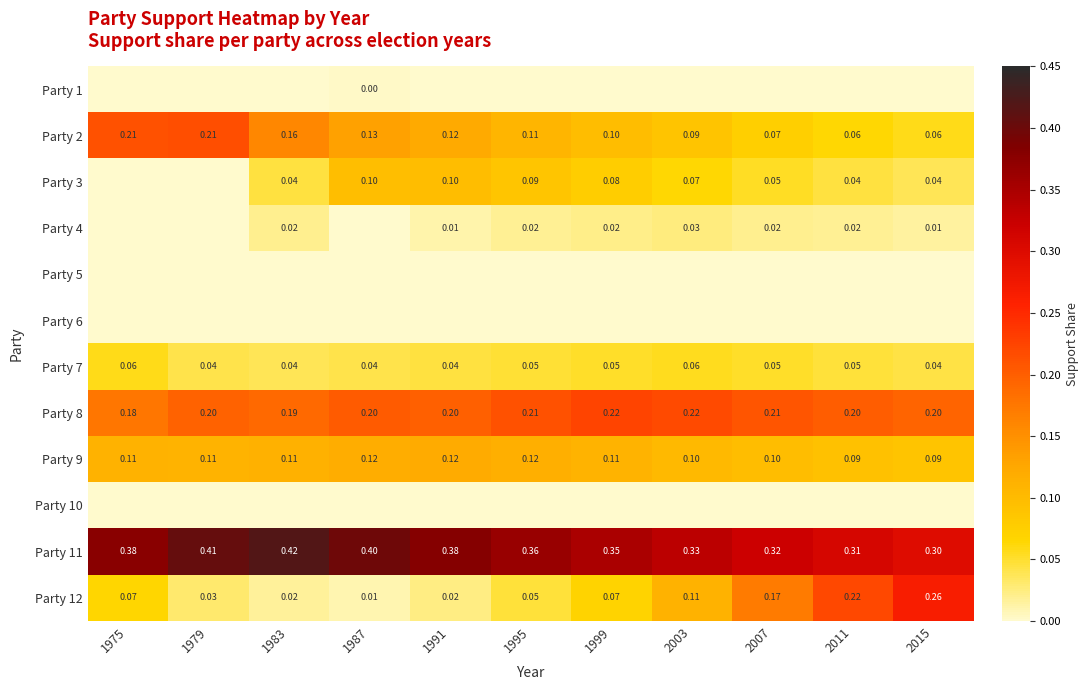

The Party 10 series shows 0.0 at 1987. True or false?

True